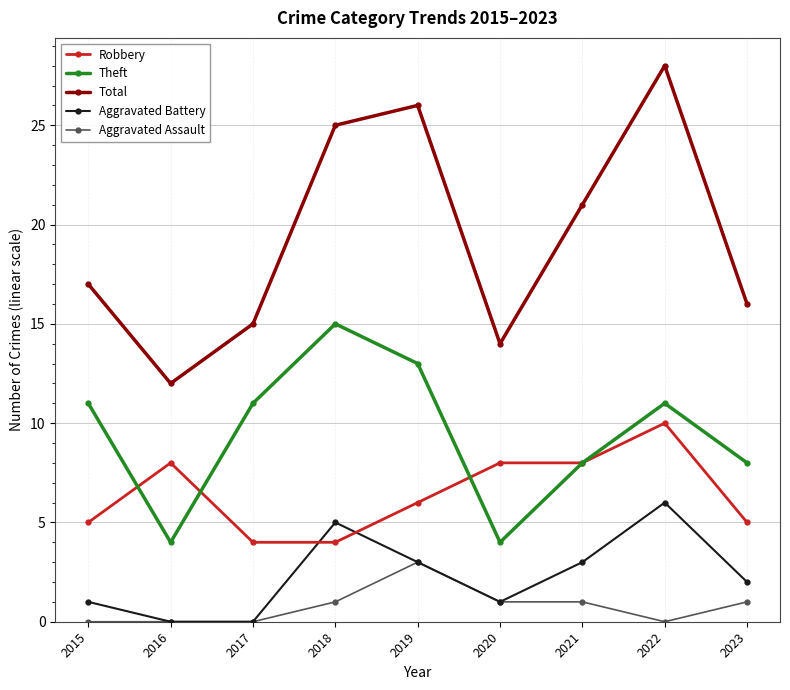

Which series changed the most between 2015 and 2020?

Theft